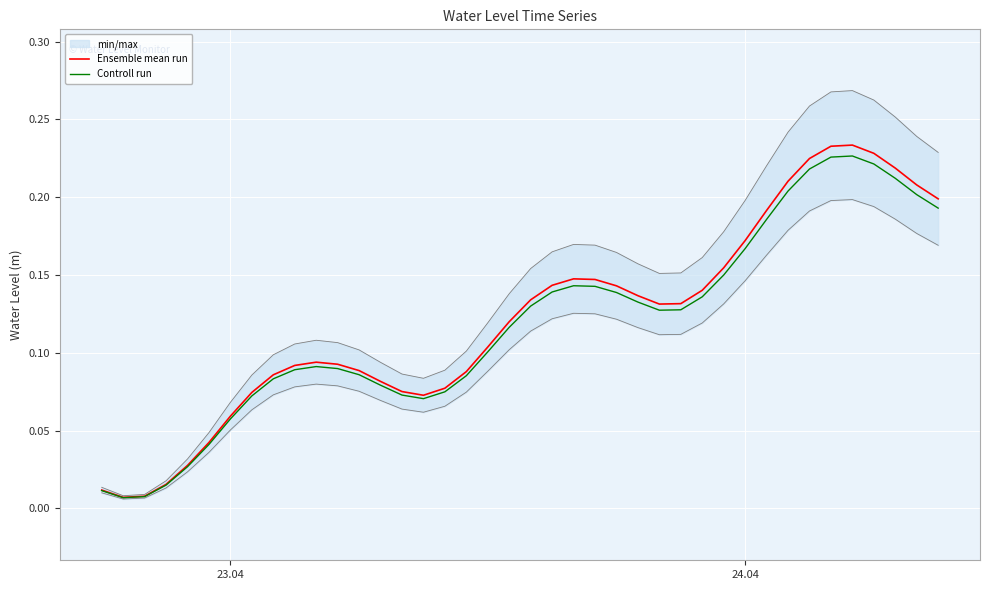

The Controll run series shows 0.1 at 24.04. True or false?

False